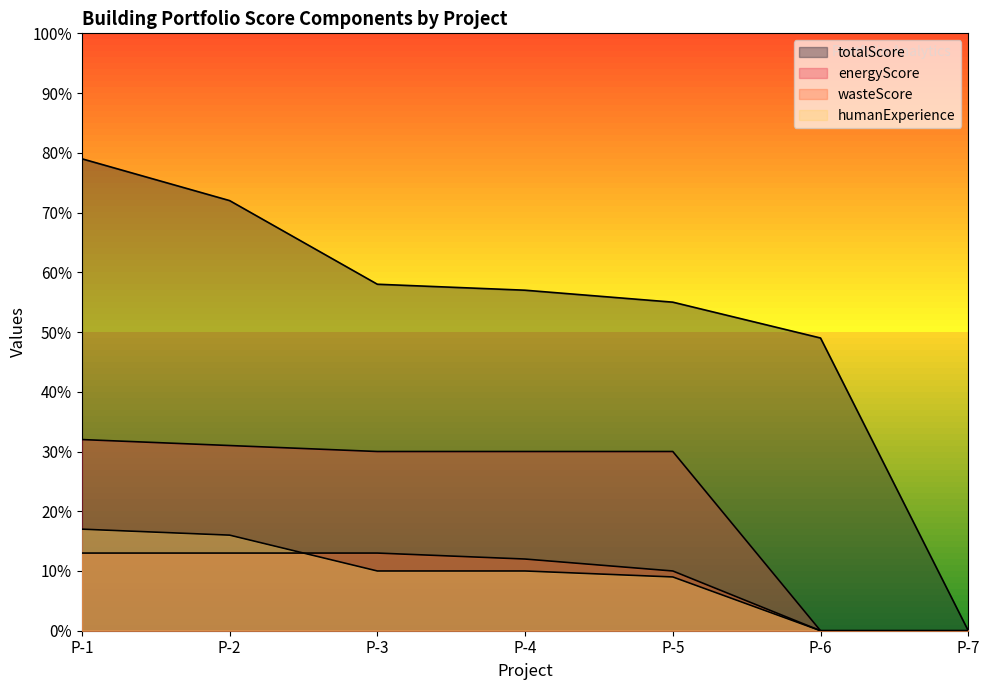

The value of humanExperience at P-2 is 7. True or false?

False